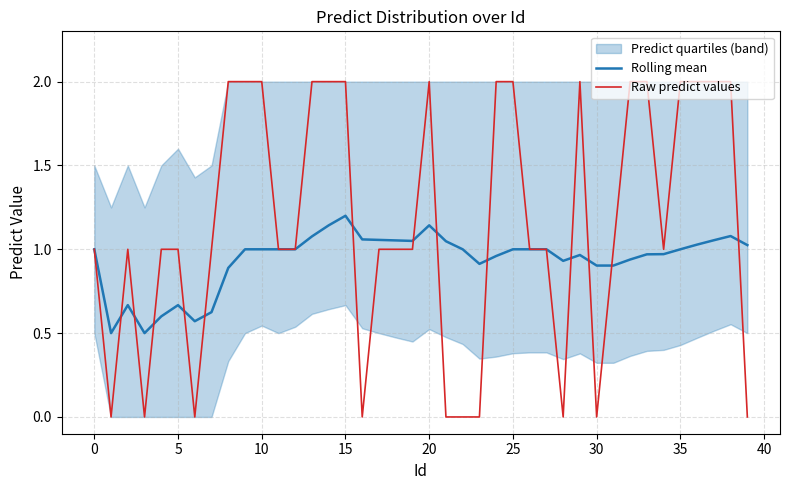

At 17, list the series in order from largest to smallest.

Rolling mean, Raw predict values